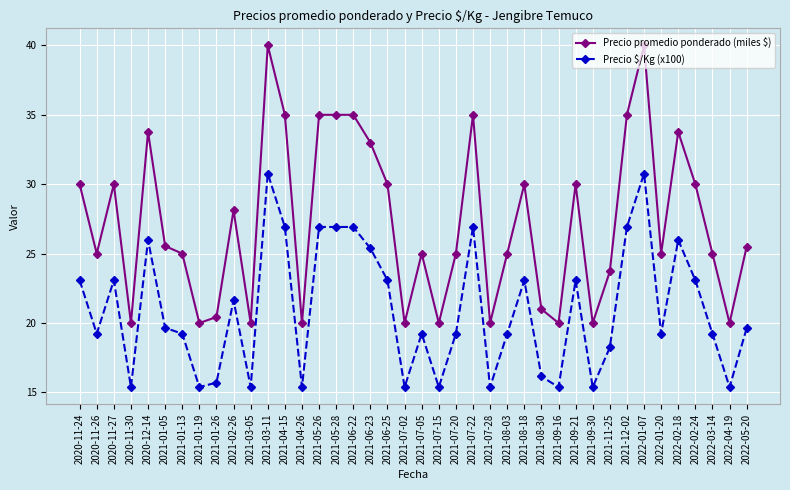

What position from the left is 2021-02-26?

10